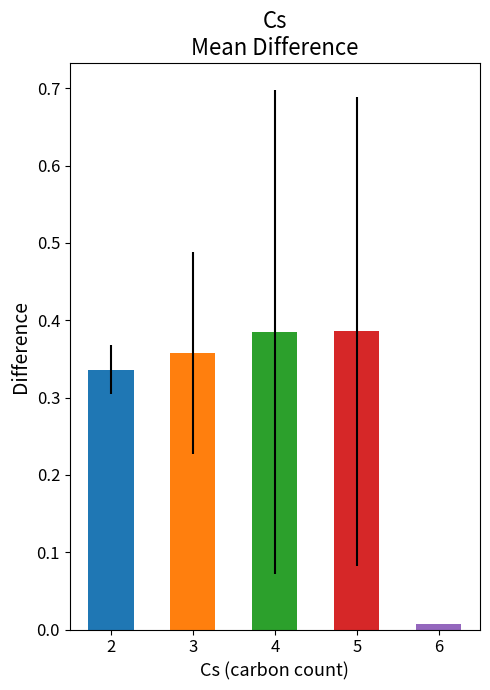

What is the value of the std_difference bar at the 5th from the left?

0.2